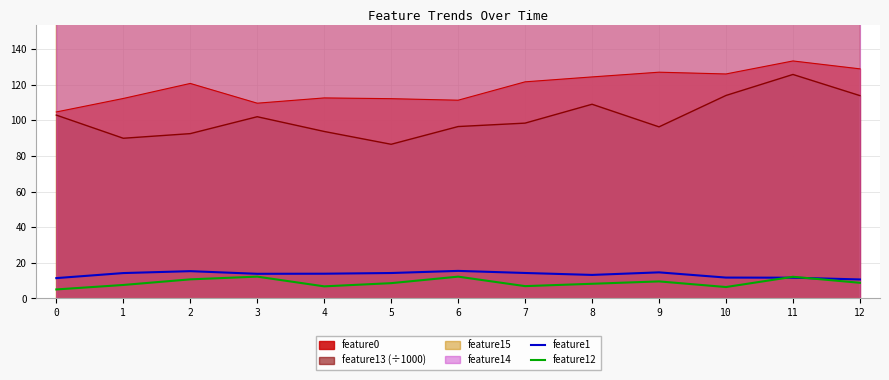

What is the sum of all feature12 values?

114.9